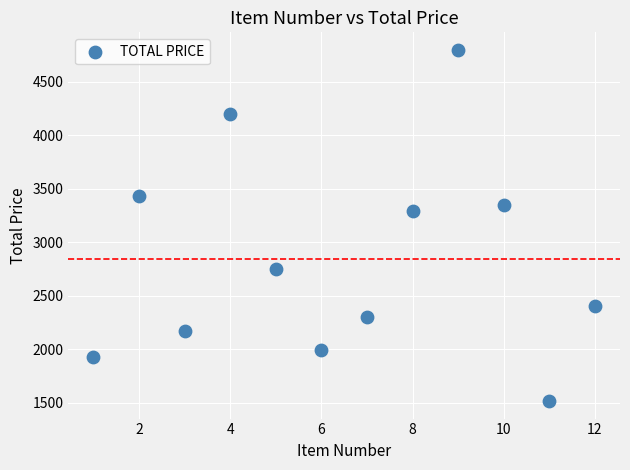

What Y value in the scatter plot is closest to 3157?

3293.2